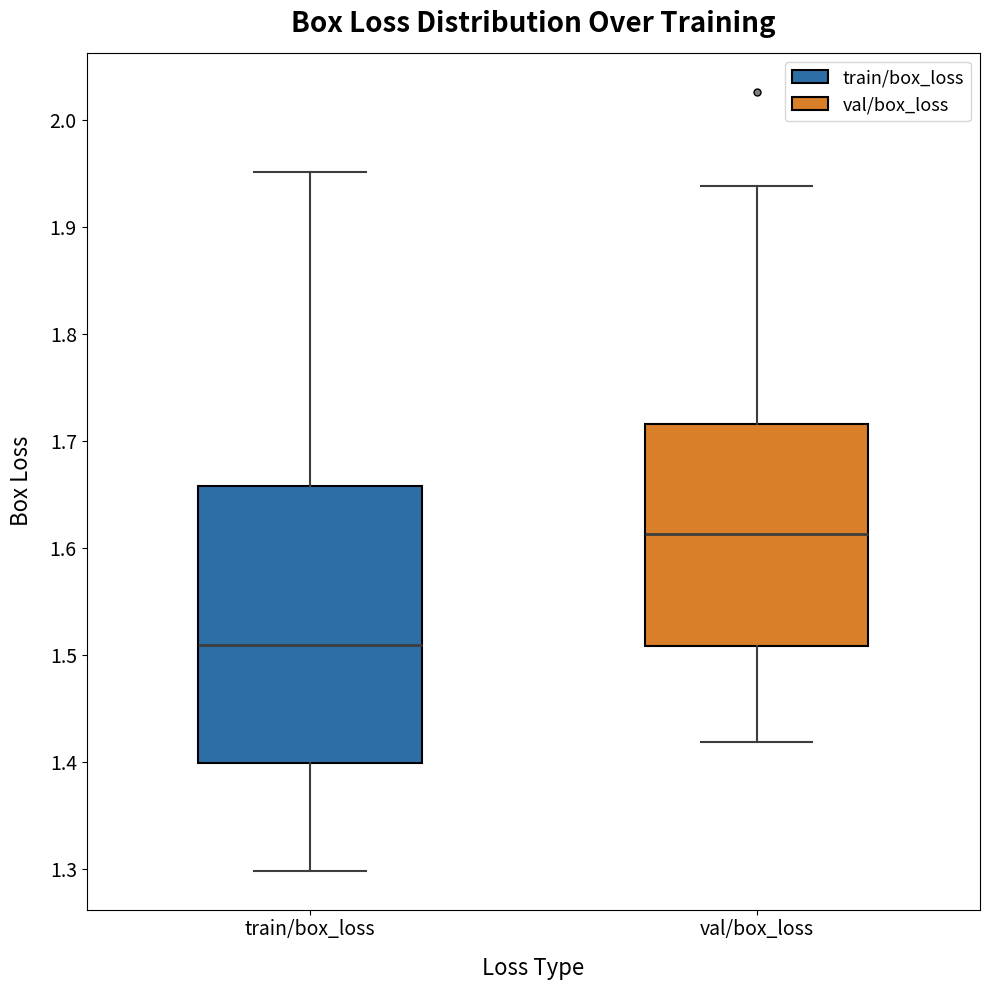

Which box's median line is the highest?

val/box_loss